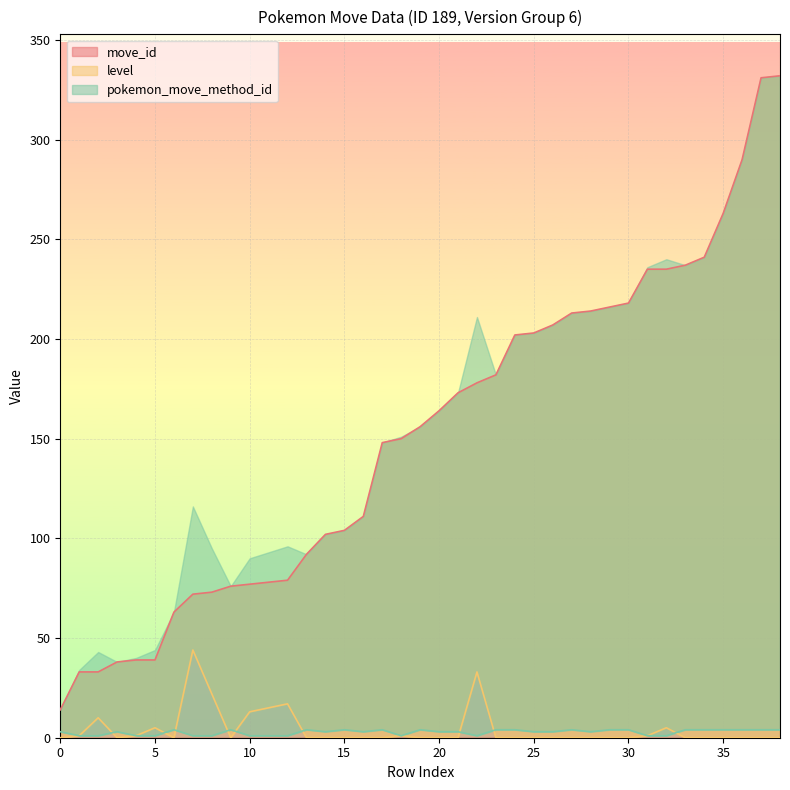

True or false: move_id has a value of 218 at 30.

True